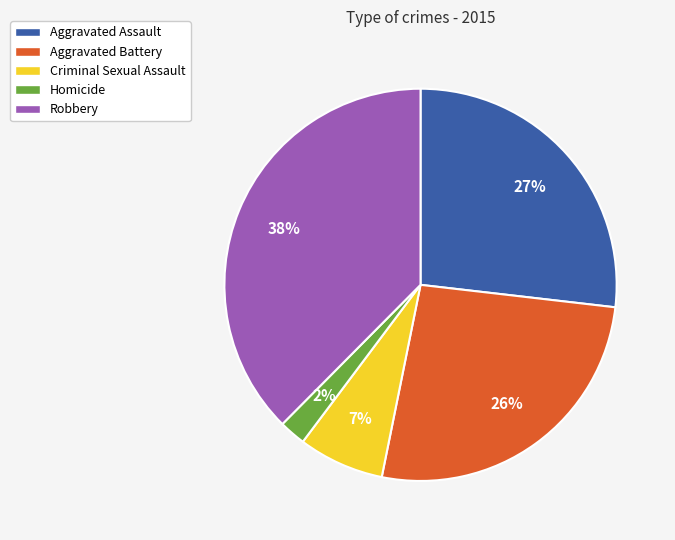

To the nearest percent, what is the difference between the Homicide and Aggravated Battery slice percentages?

24%